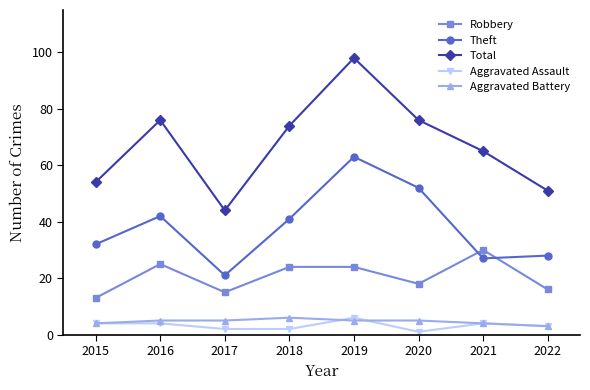

At which label does Total reach its minimum?

2017